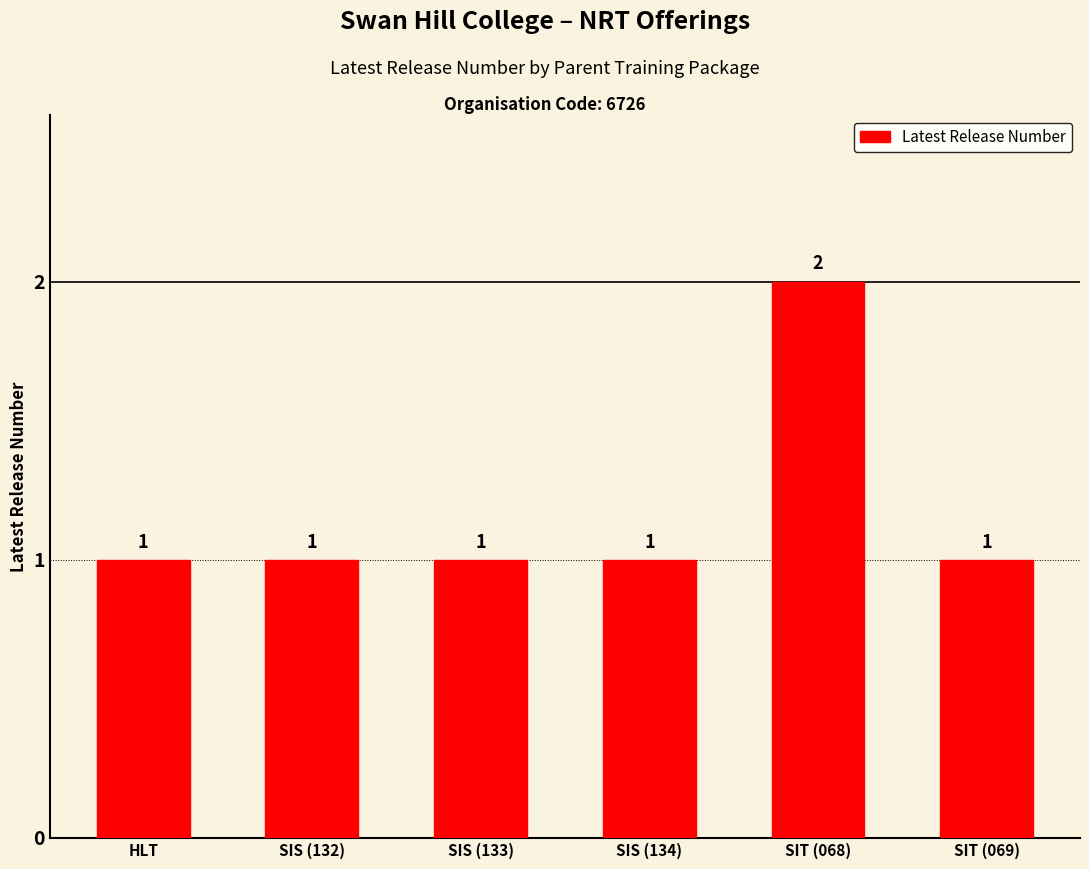

The value at SIS (133) is 2. True or false?

False